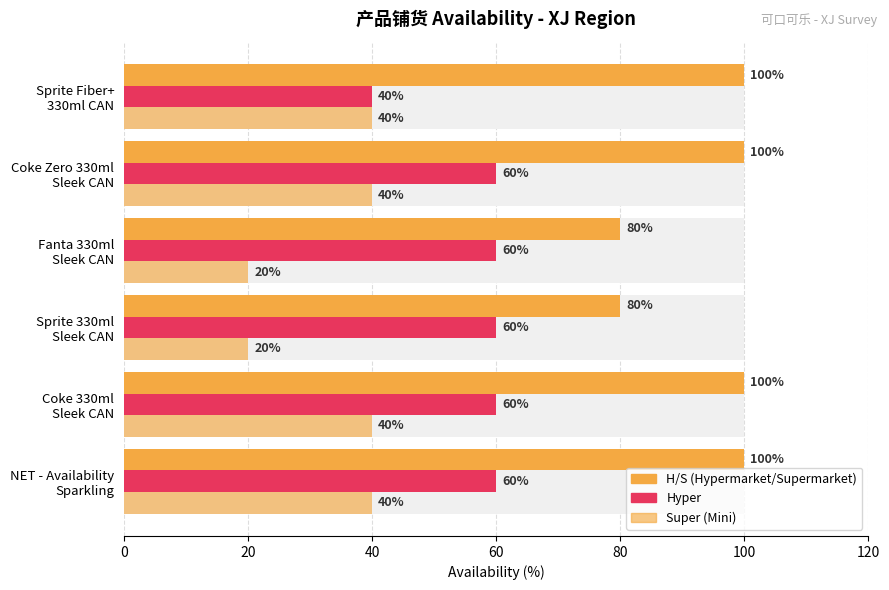

What is the minimum value shown in the chart?

20